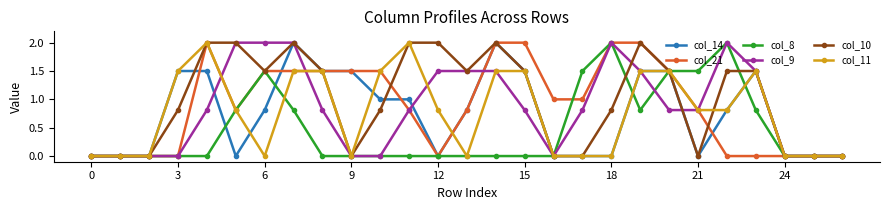

Which series has the largest total across all categories?

col_10